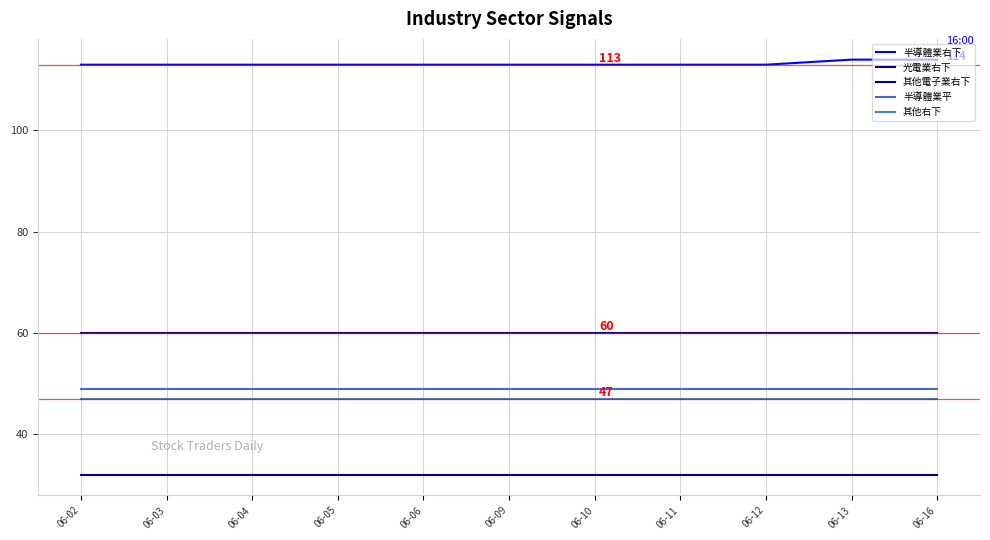

The 其他電子業右下 series shows 47 at 06-09. True or false?

False